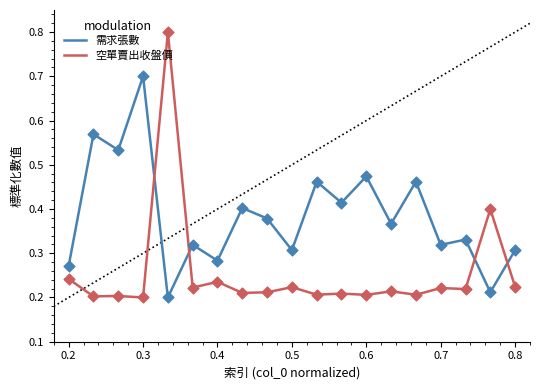

What are all the series names shown in the legend?

需求張數, 空單賣出收盤價